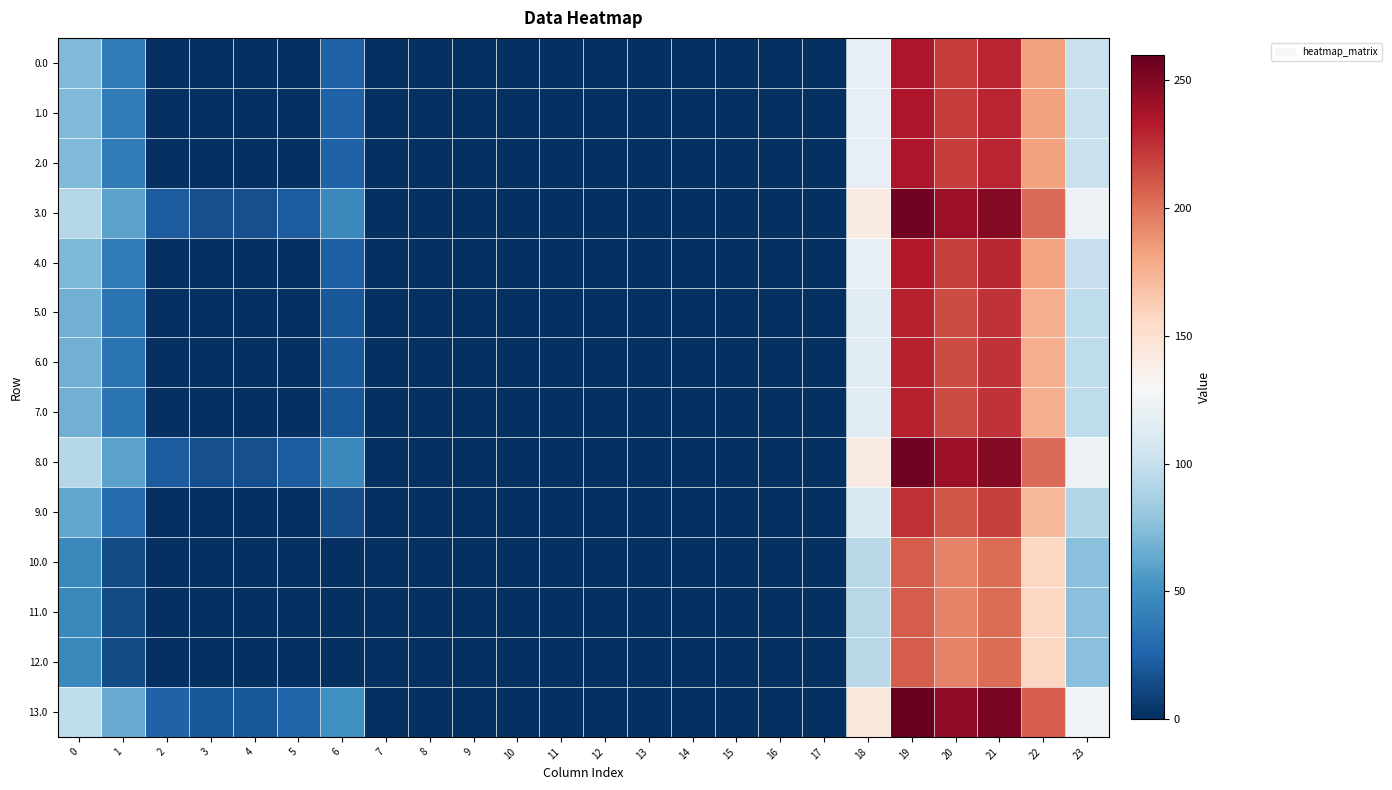

At which category is the sum across all series the highest?

19